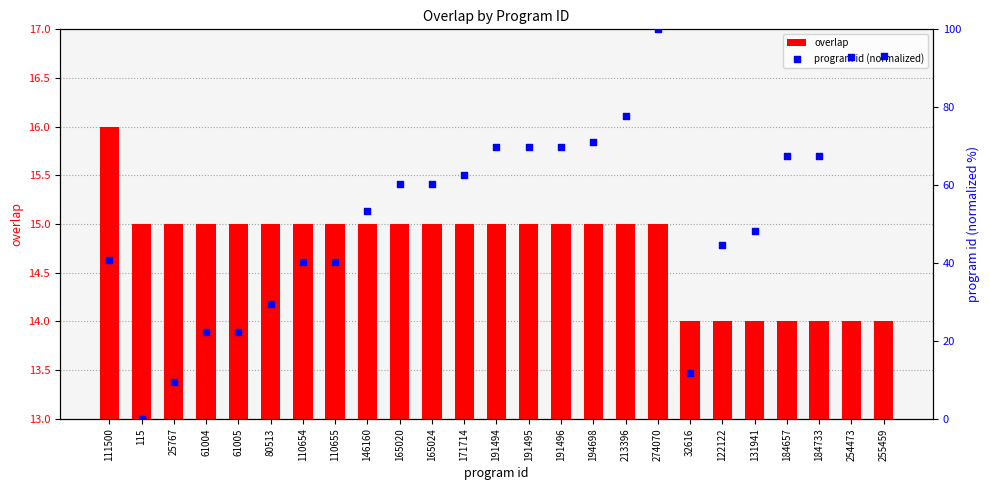

What are all the series names shown in the legend?

overlap, program id (normalized)